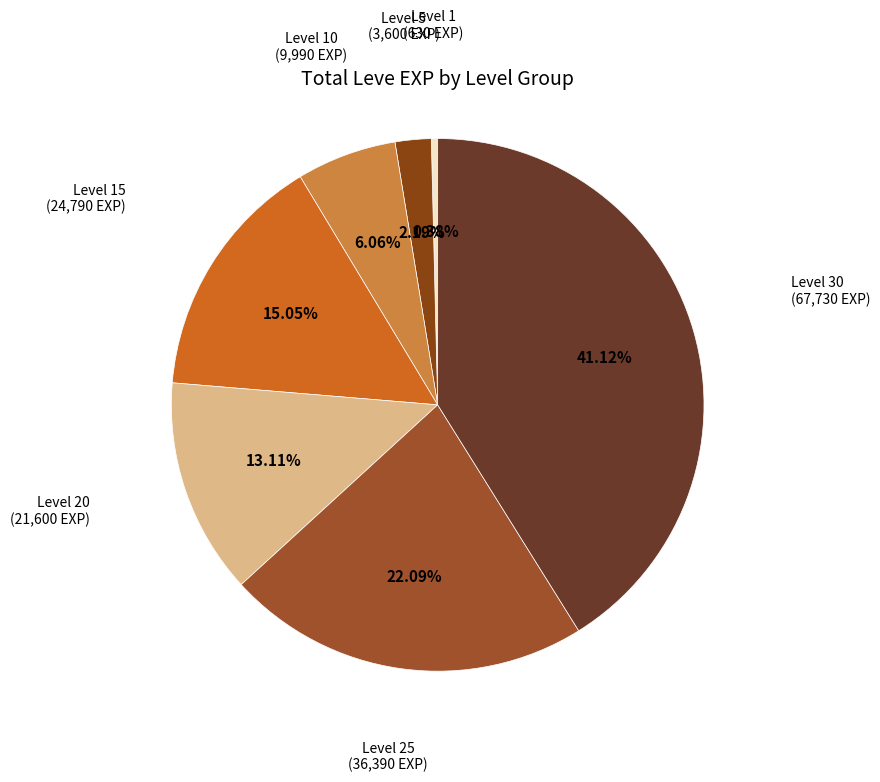

How many slices are in this pie chart?

7